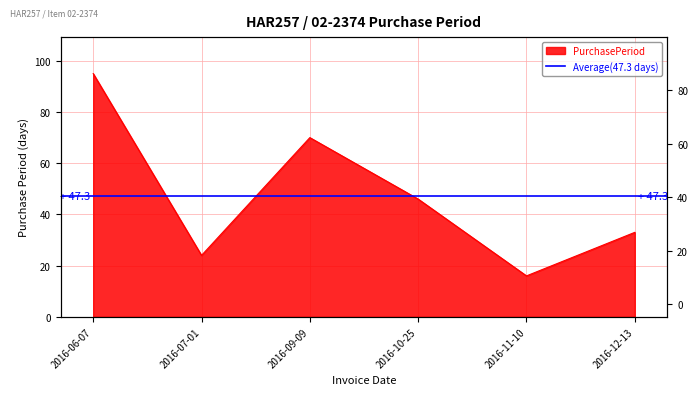

What is the minimum value shown in the chart?

16